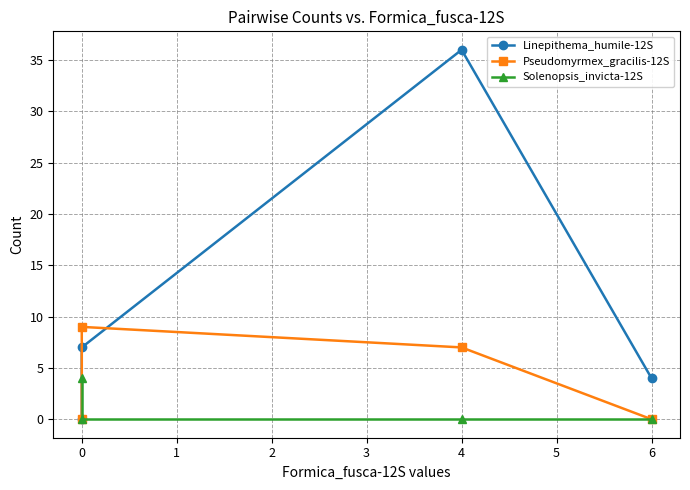

What are all the series names shown in the legend?

Linepithema_humile-12S, Pseudomyrmex_gracilis-12S, Solenopsis_invicta-12S